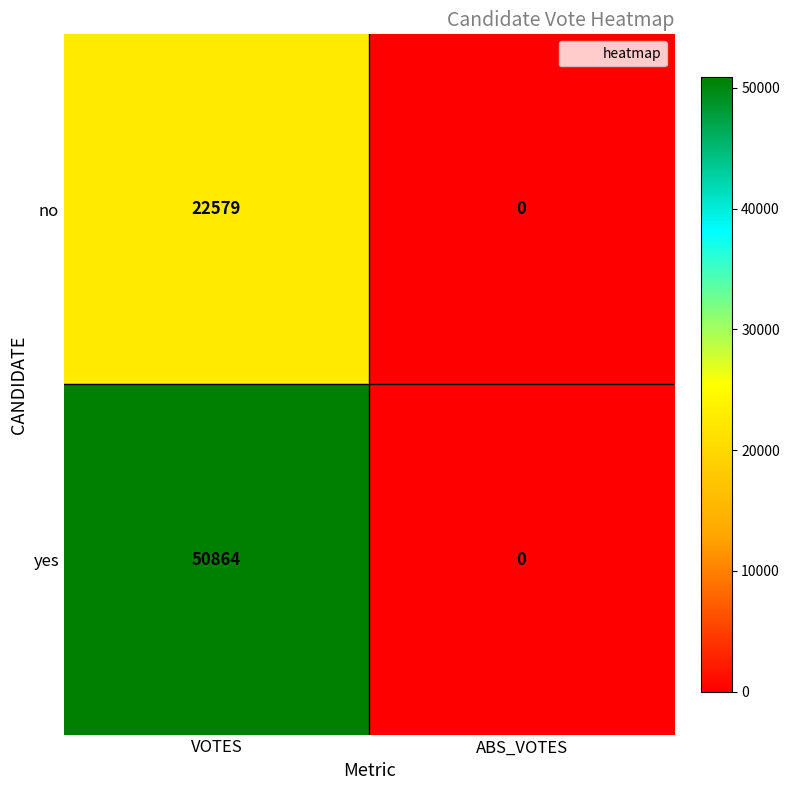

List the series in order of their peak value, lowest first.

no, yes